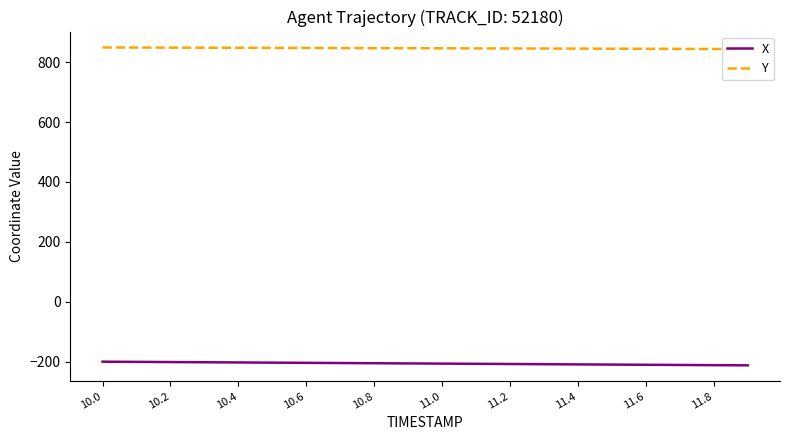

True or false: X and Y cross at least once.

False